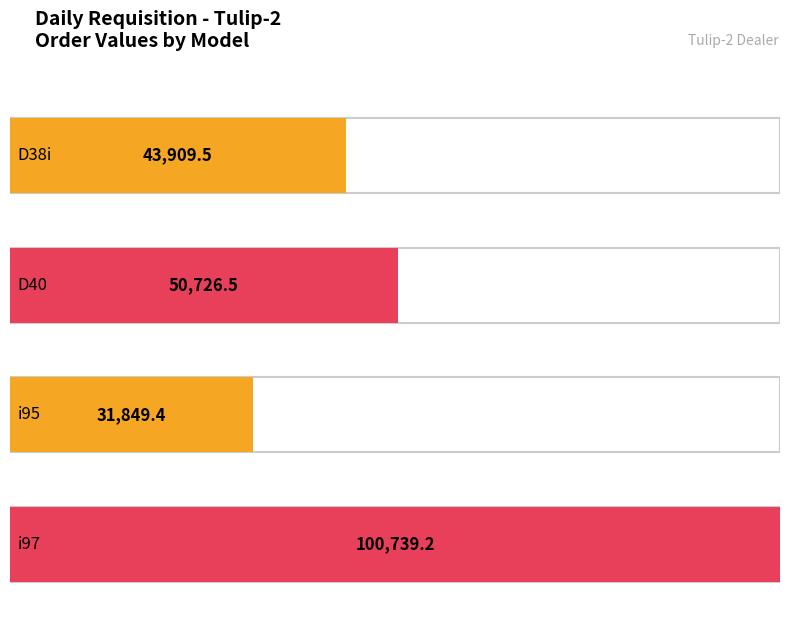

What is the average value?

56806.2